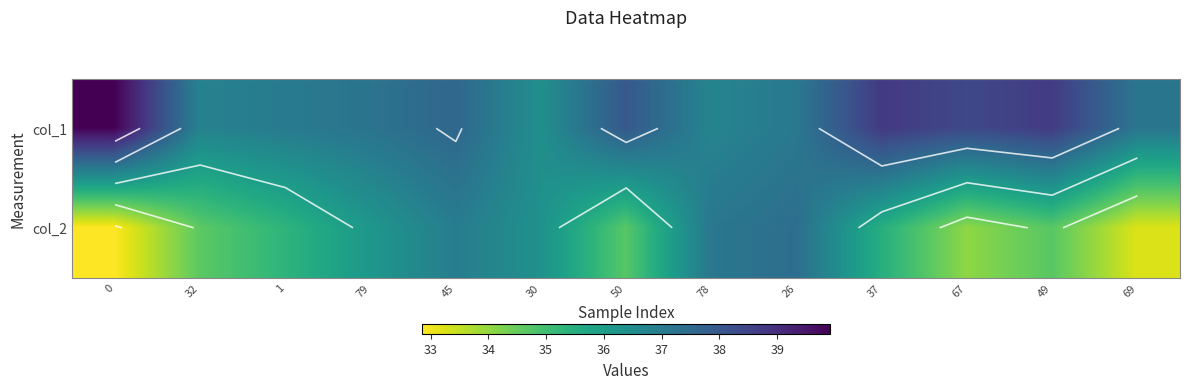

The value of col_1 at 67 is 8.5. True or false?

False